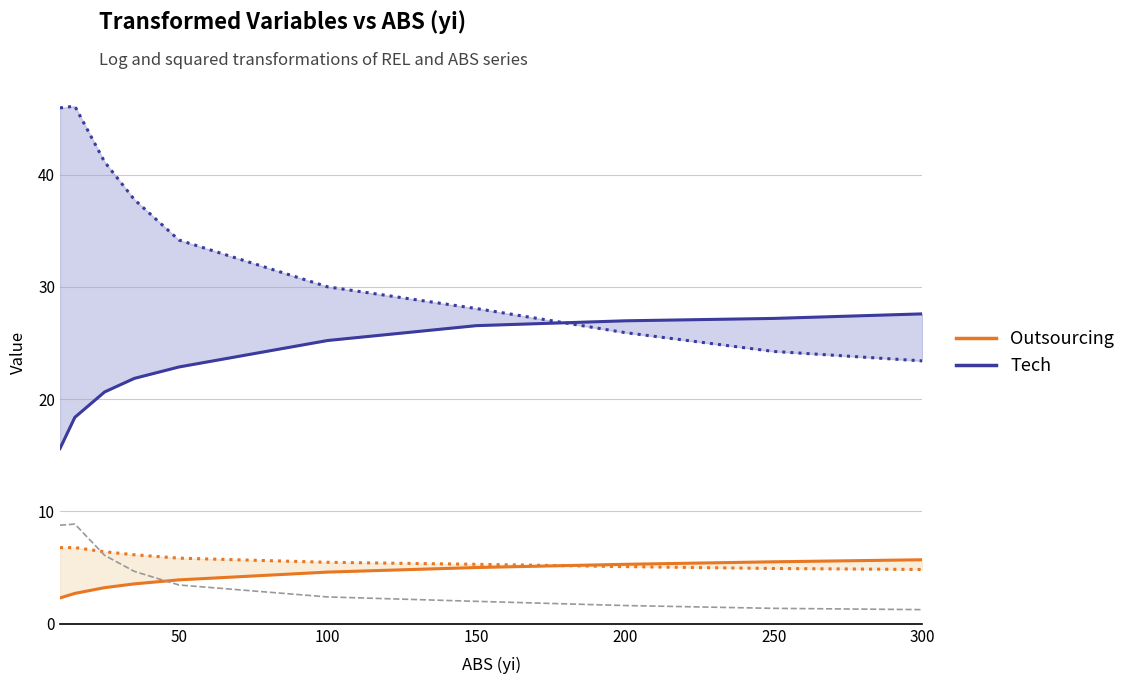

What is the label of the 9th point from the right?

50